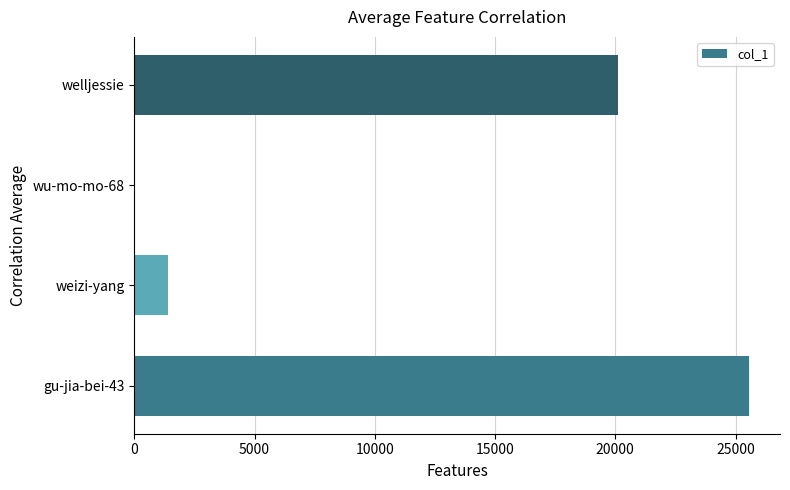

Between gu-jia-bei-43 and welljessie, which is larger?

gu-jia-bei-43